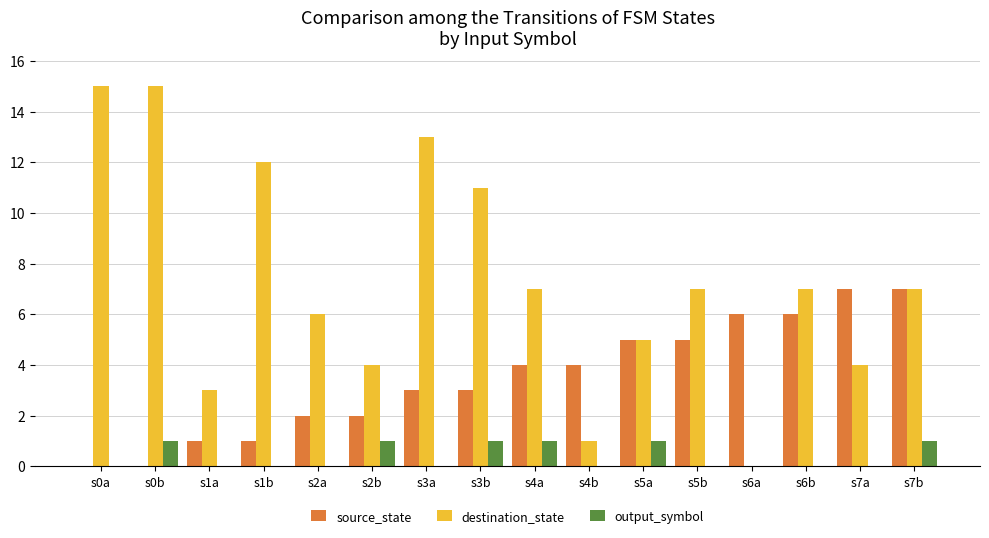

Is the value of destination_state at s0b greater than the value of output_symbol at s7b?

Yes